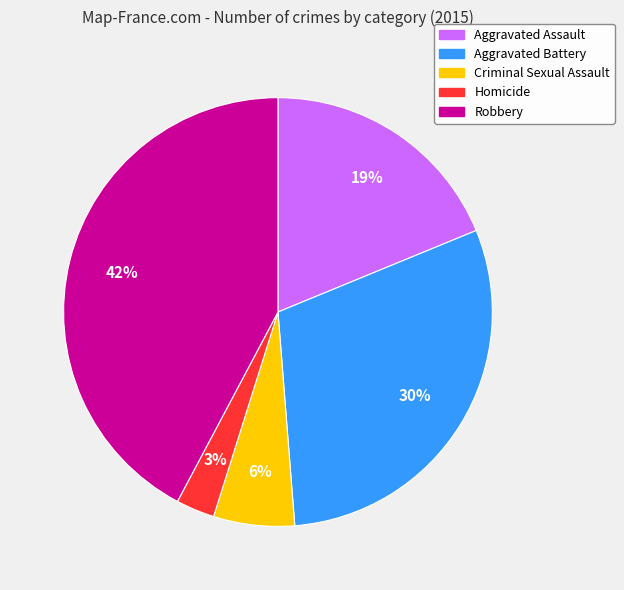

Which category has the biggest portion of the pie?

Robbery